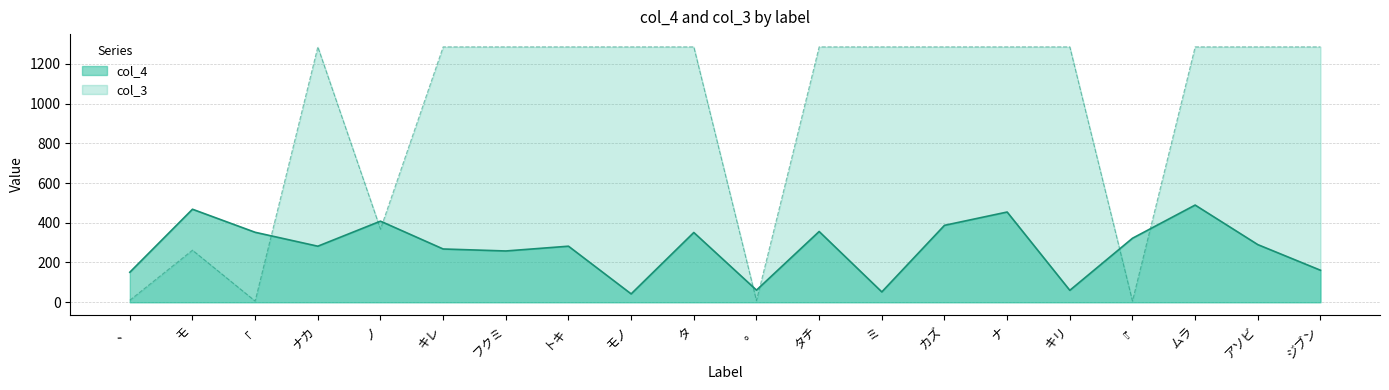

Where is col_4 nearest to the value 265?

キレ